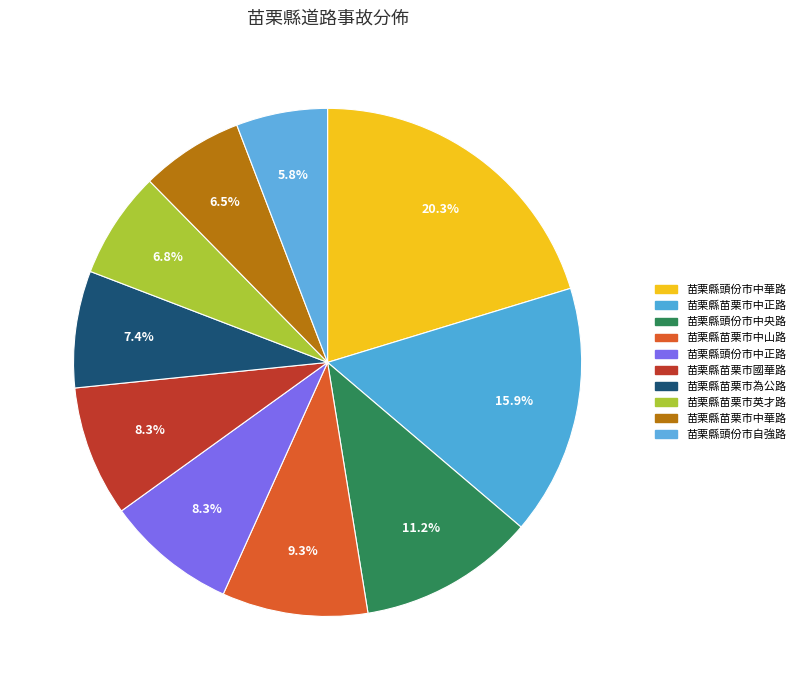

Does 苗栗縣苗栗市中華路 account for over 50% of the chart?

No